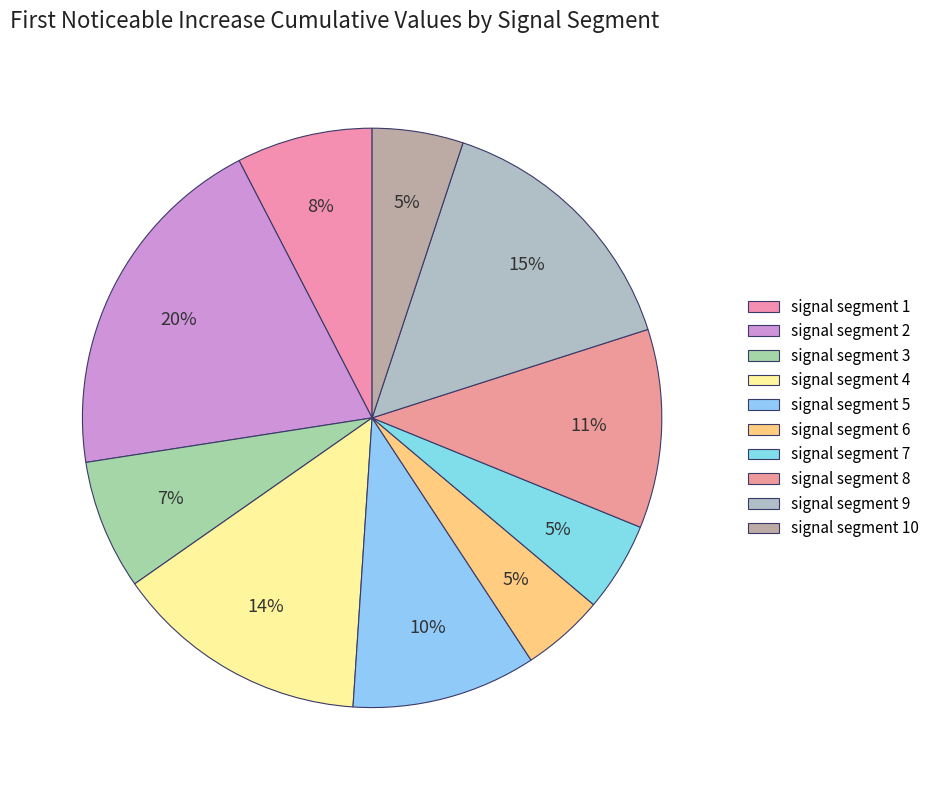

Count the number of slices in the pie.

10